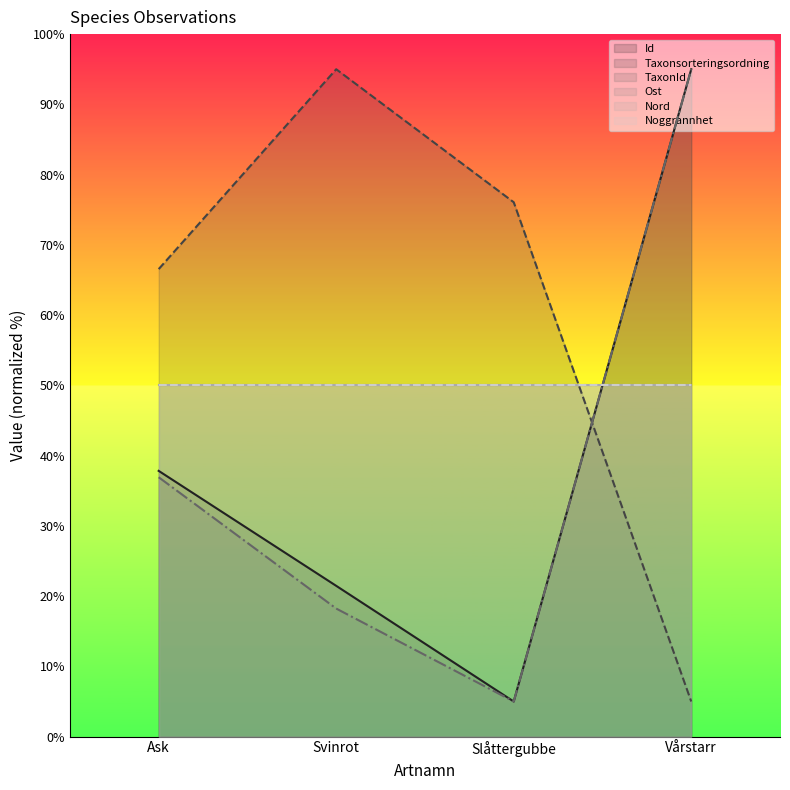

What position from the right is Svinrot?

3